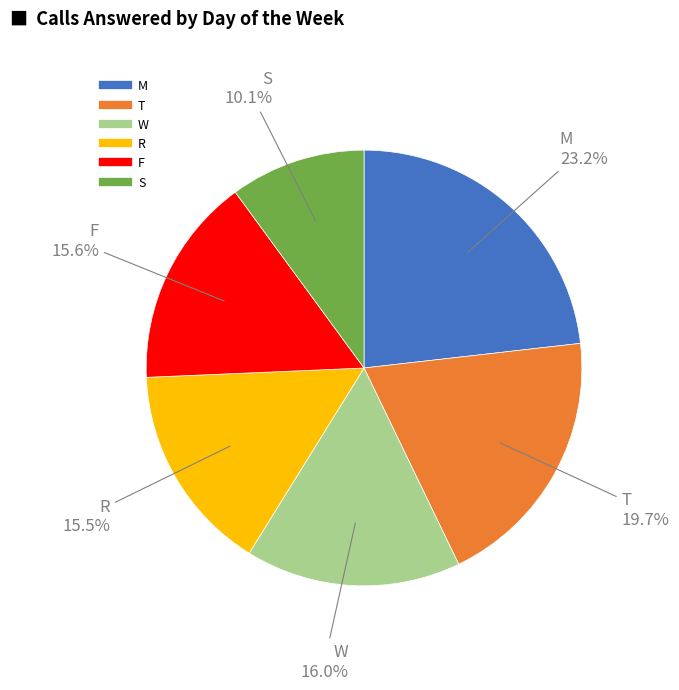

Does any single category account for the majority?

No